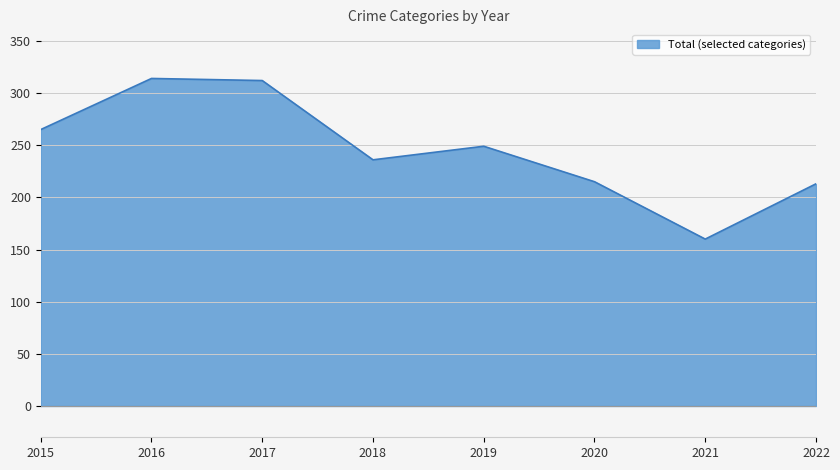

Which category has the lowest value across all series?

2021